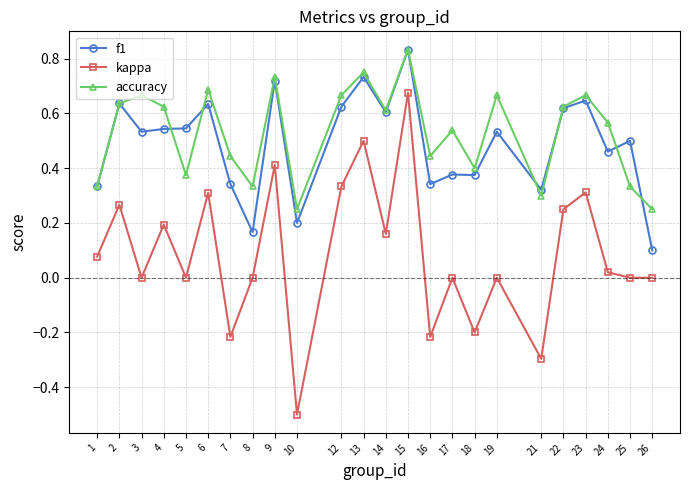

Count the number of categories in the chart.

24